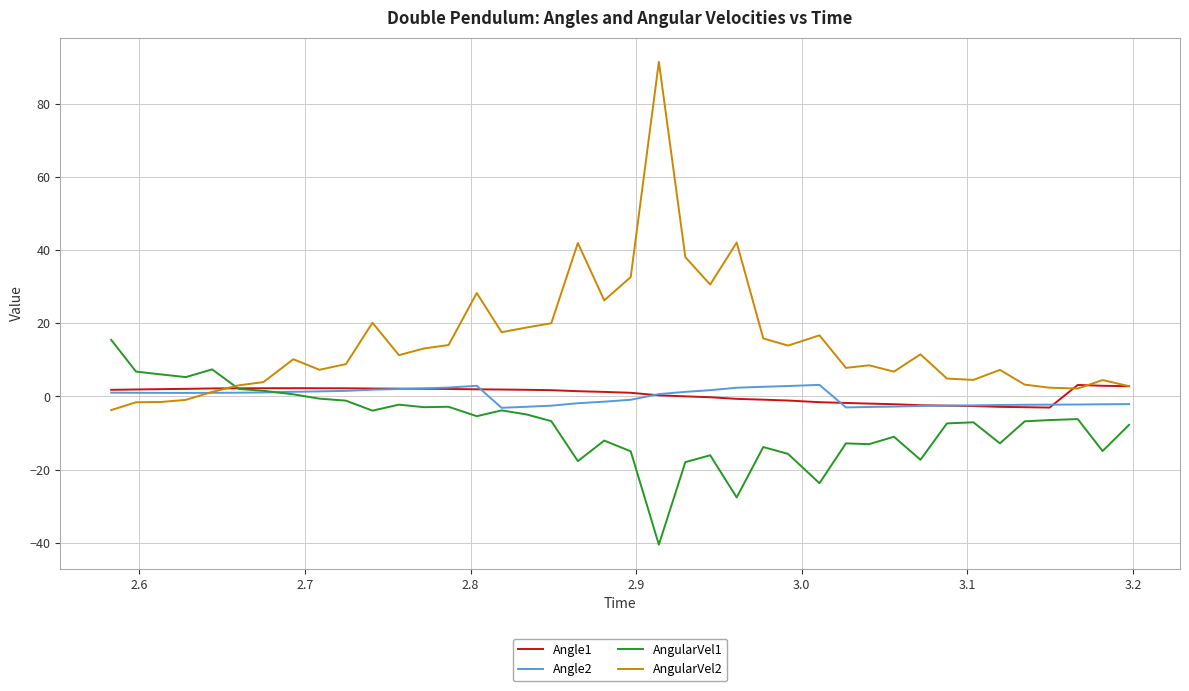

Which series has the largest total across all categories?

AngularVel2